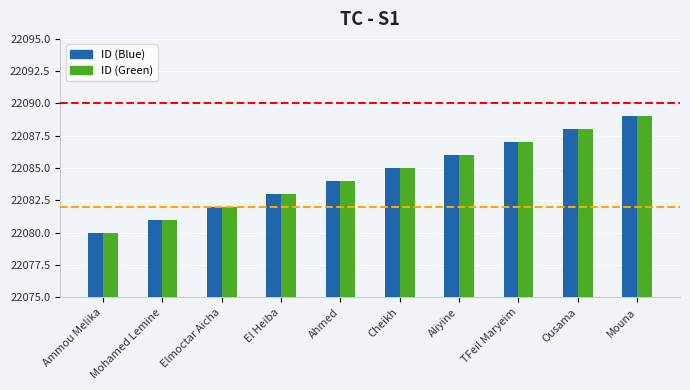

What is the sum of the ID (Blue) values at Elmoctar Aicha and Mouna?

44171